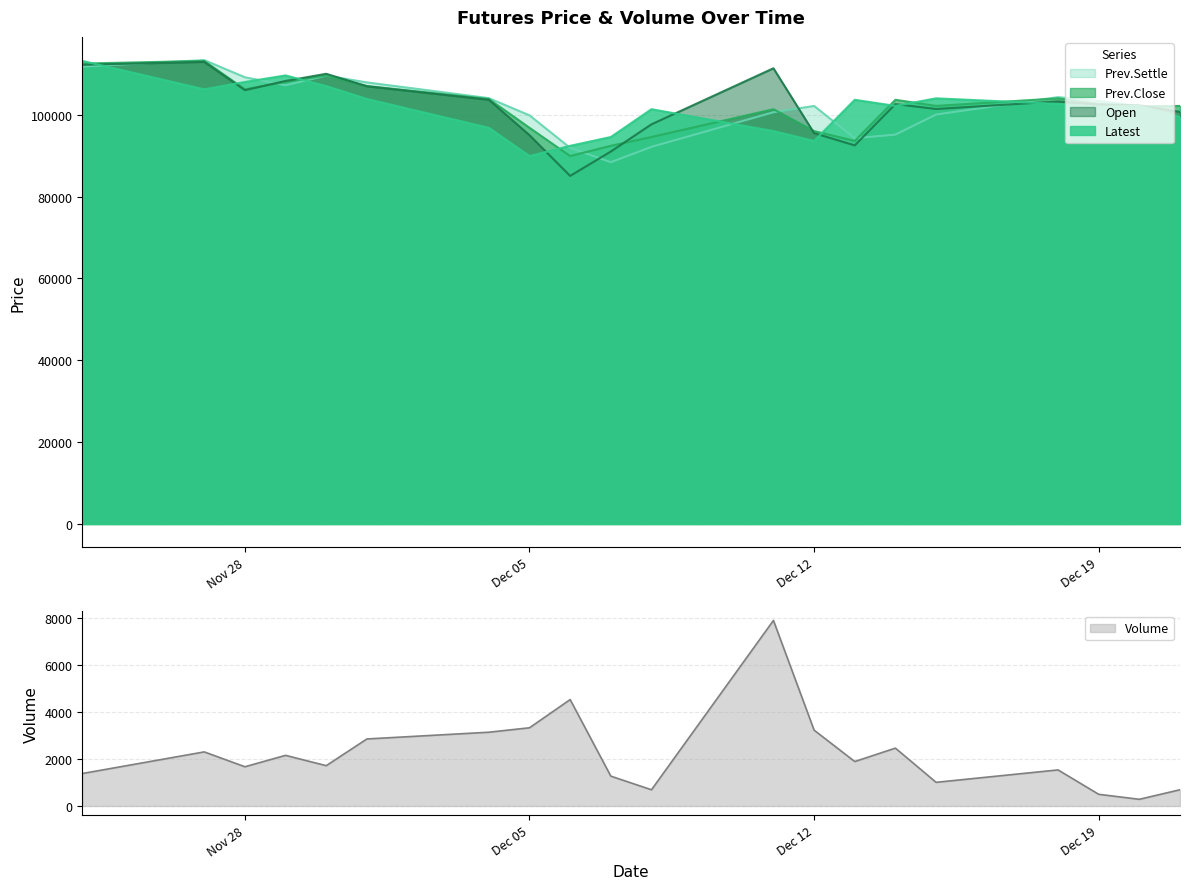

What is the label of the 2nd point from the right?

Dec 20, 2023